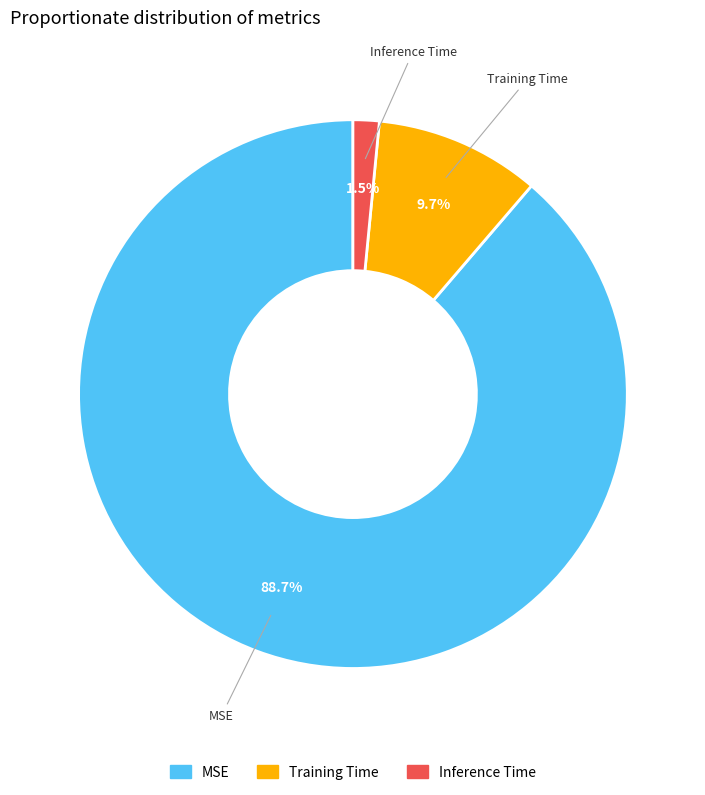

To the nearest percent, what is the difference between the MSE and Training Time slice percentages?

79%